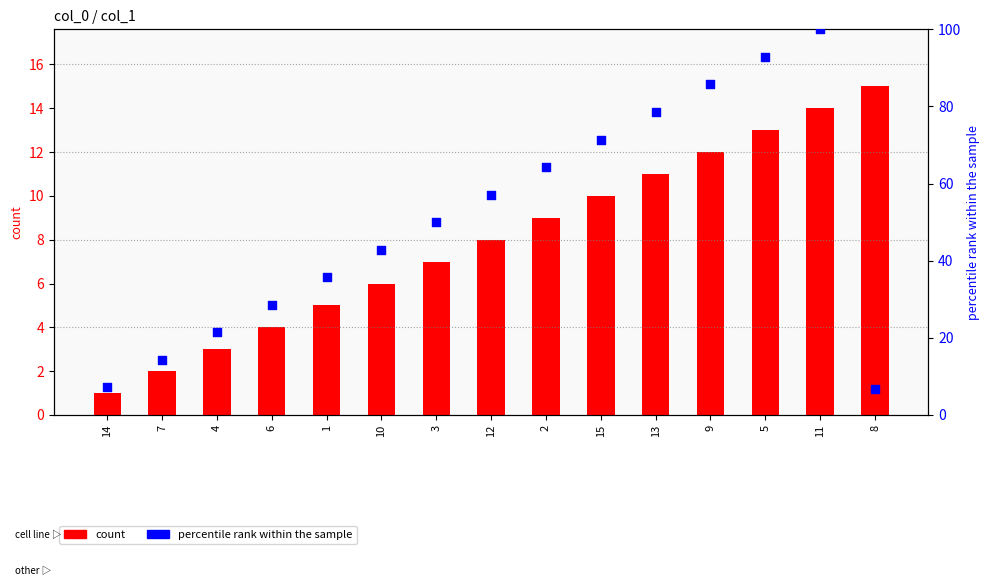

Which series contains the highest Y value?

percentile rank within the sample